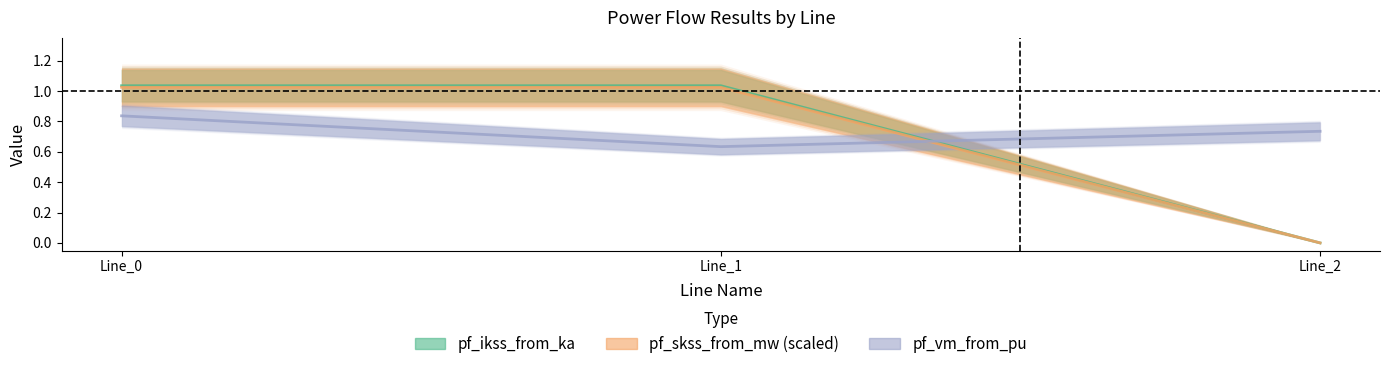

Which category has the highest value across all series?

Line_1